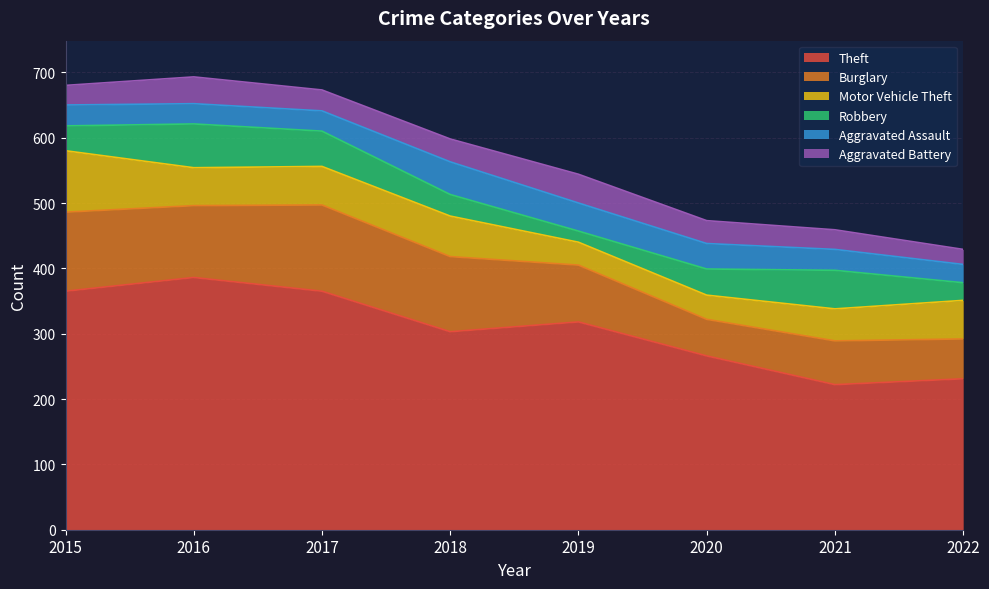

Is it true that Motor Vehicle Theft equals 58 at 2016?

True